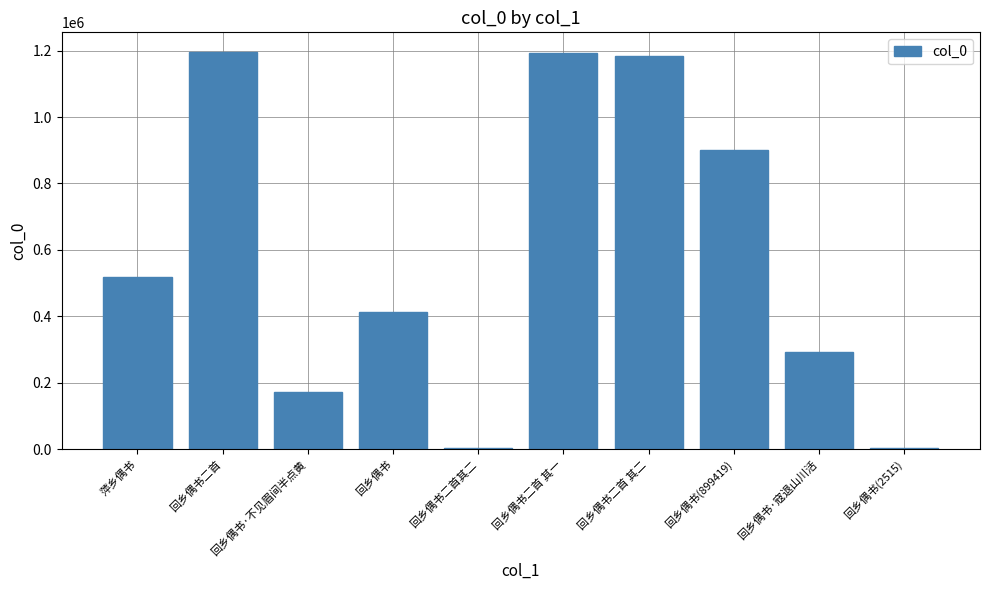

What is the sum of all values?

5872614